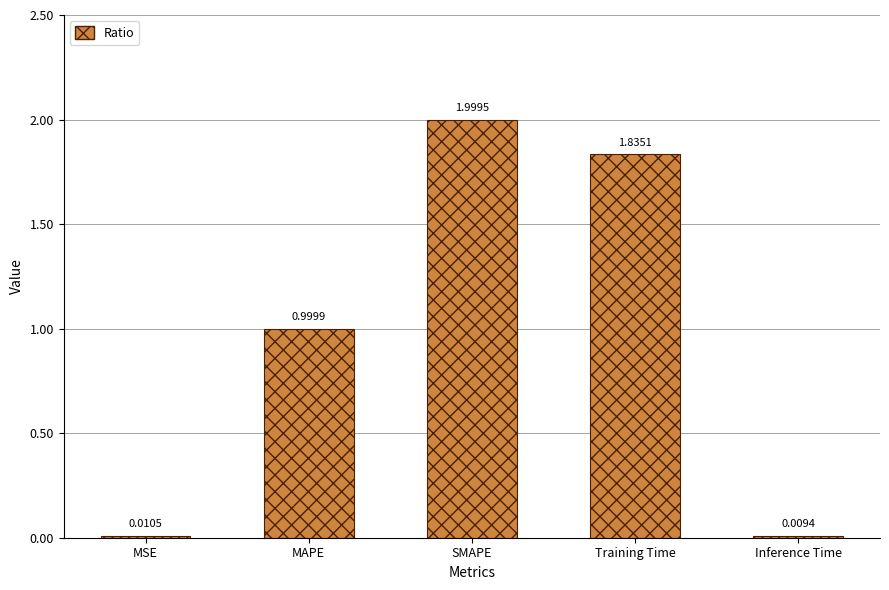

True or false: the data shows 2.8 at SMAPE.

False